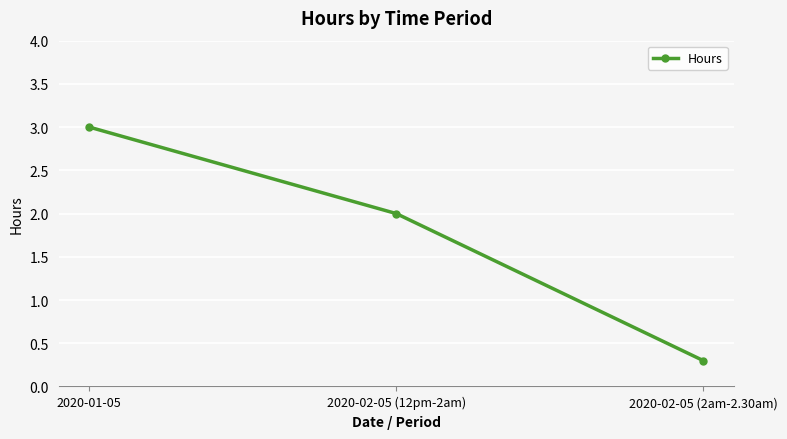

Is it true that the value at 2020-01-05 is 2.1?

False